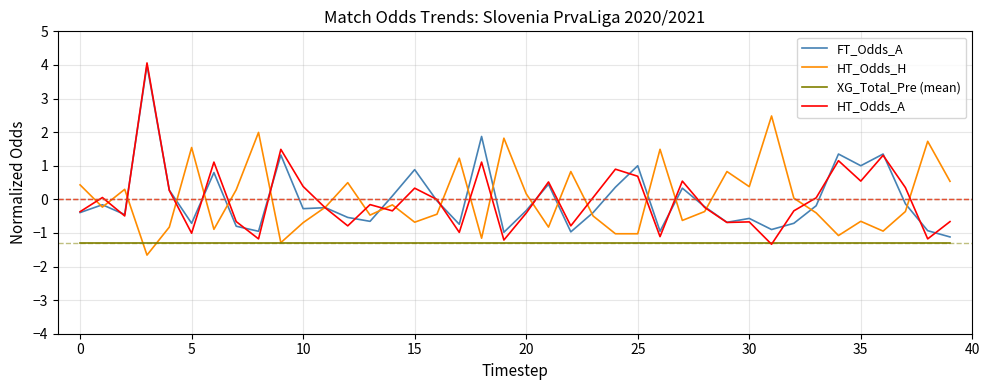

What is the maximum value shown in the chart?

4.1